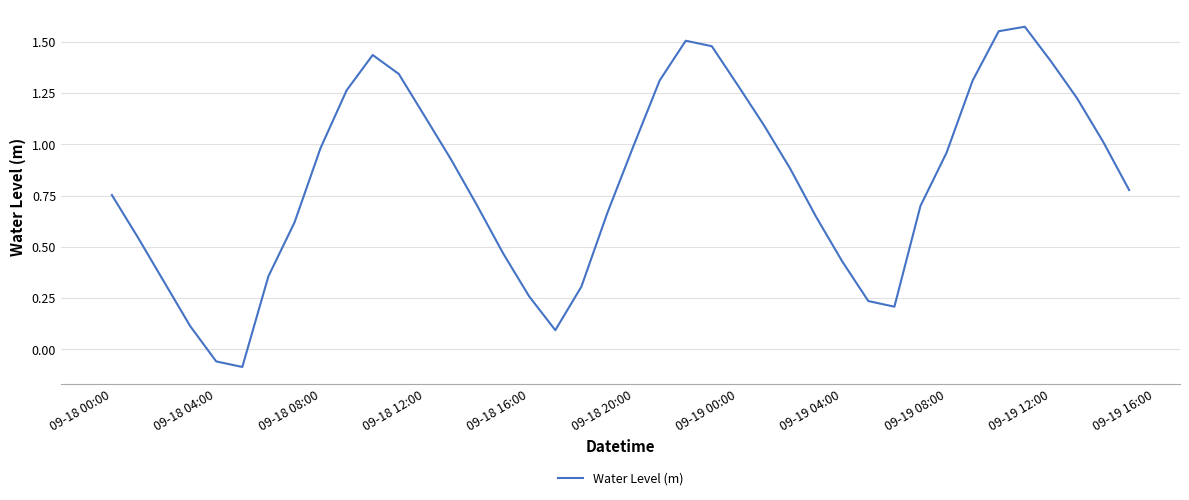

What is the difference between the maximum and minimum values?

1.7